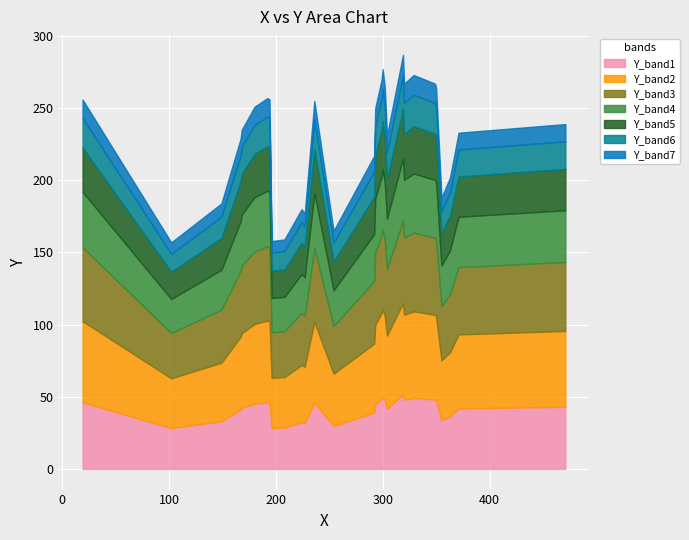

What is the maximum value for Y_band1?

51.7